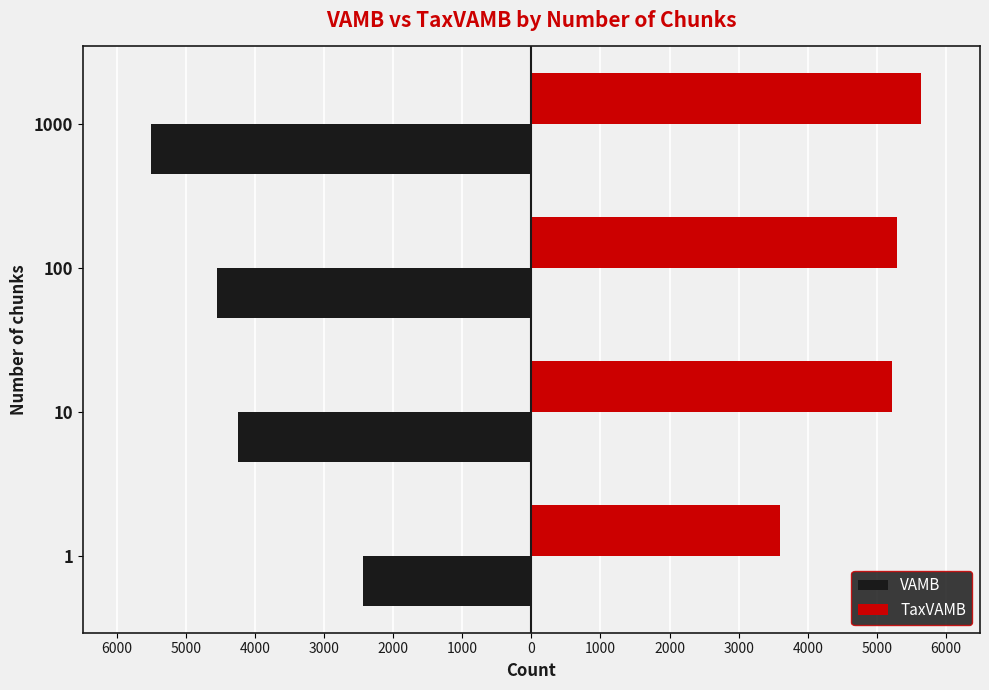

What is the value of the TaxVAMB bar at the 4th from the left?

5644